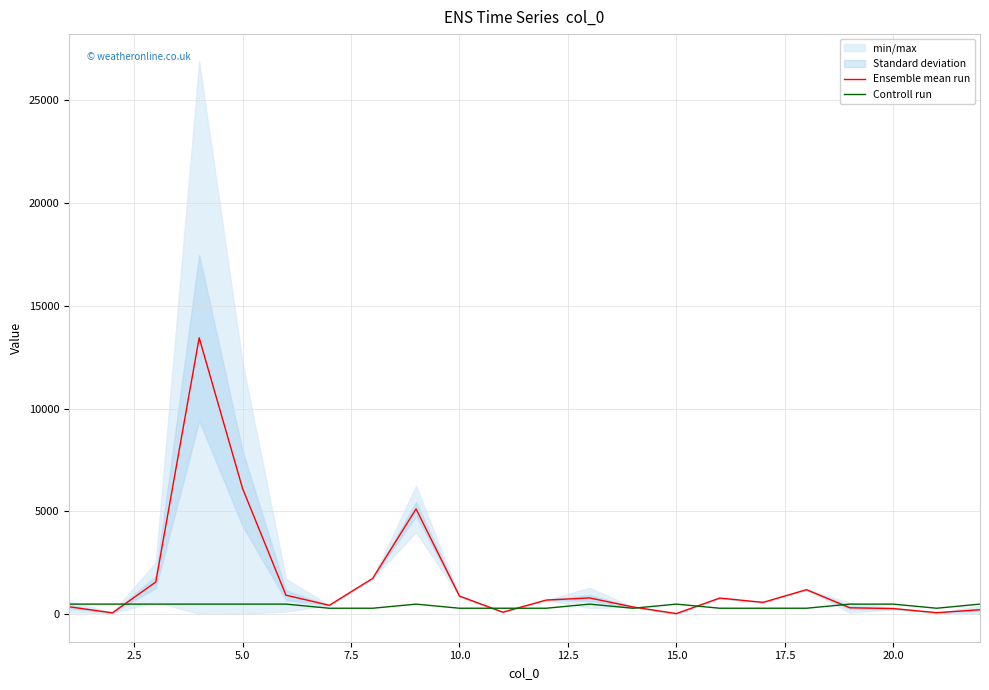

True or false: Ensemble mean run and Controll run cross at least once.

True